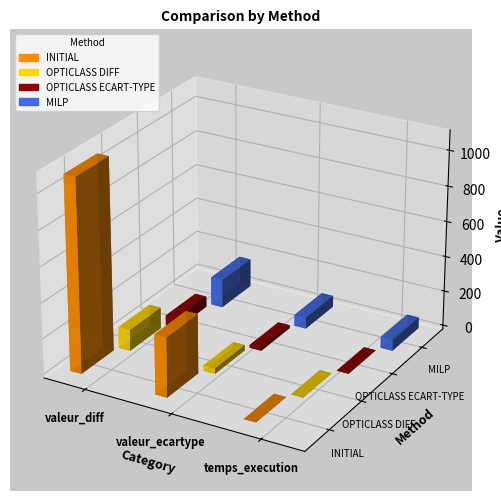

How many OPTICLASS DIFF values are between 120 and 160?

3